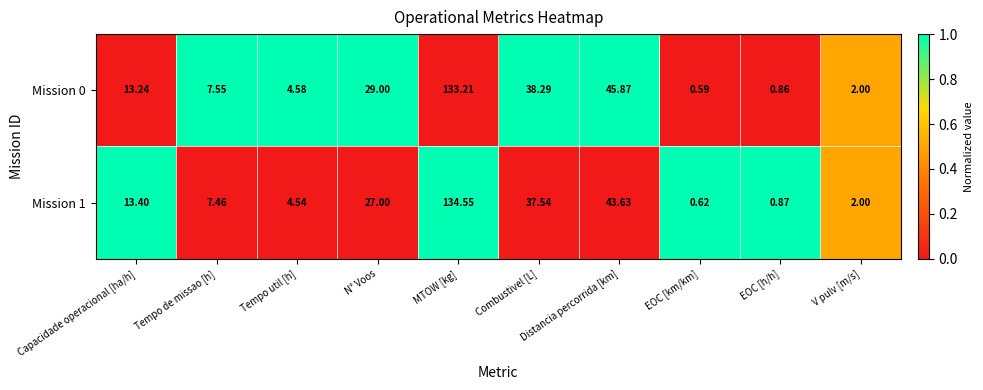

Is the value of Mission 1 at EOC [h/h] greater than the value of Mission 0 at EOC [h/h]?

Yes